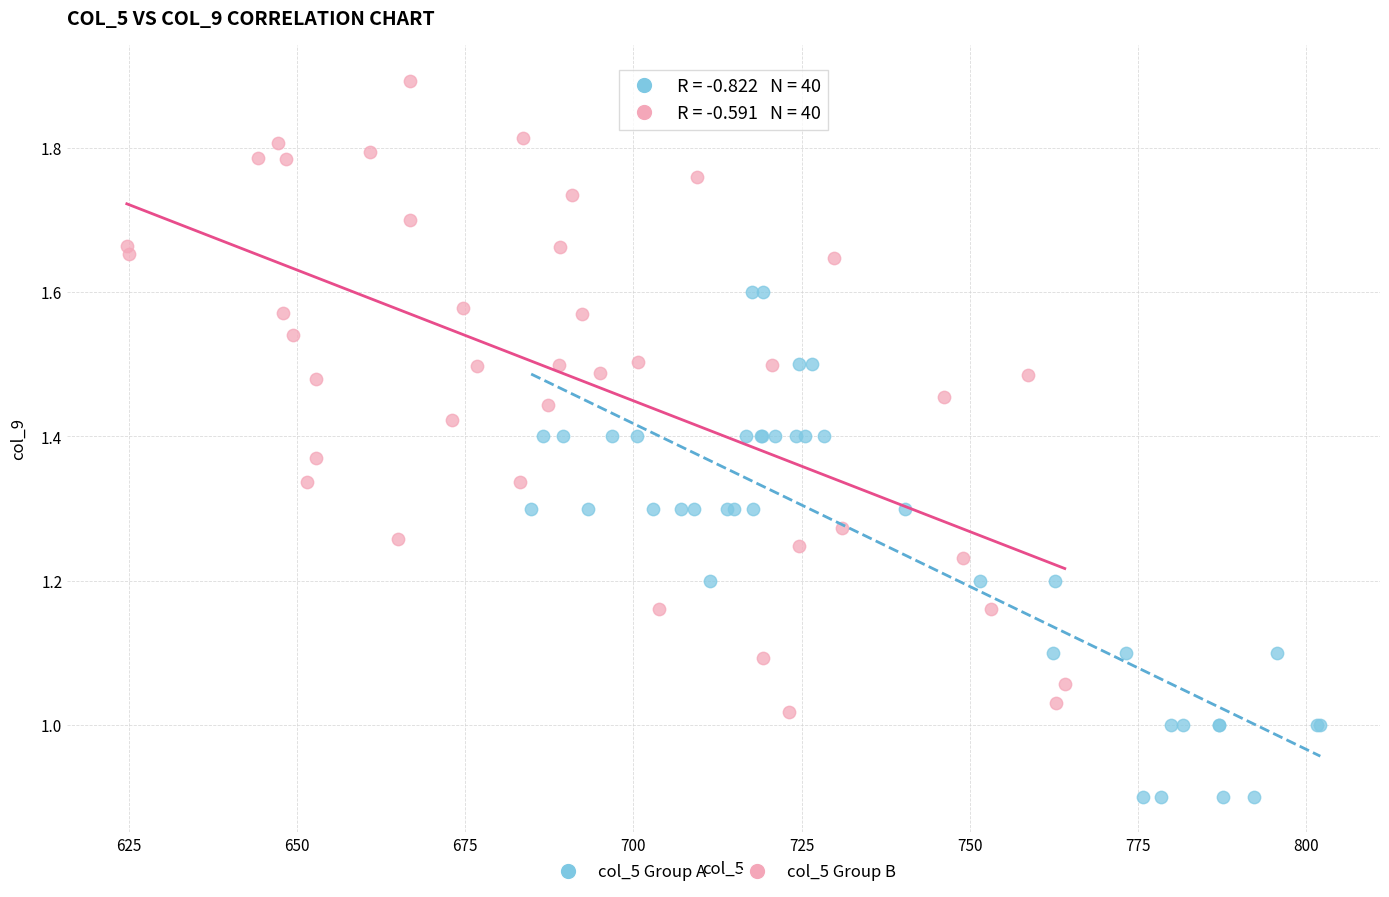

Which series contains the highest Y value?

col_5 Group B